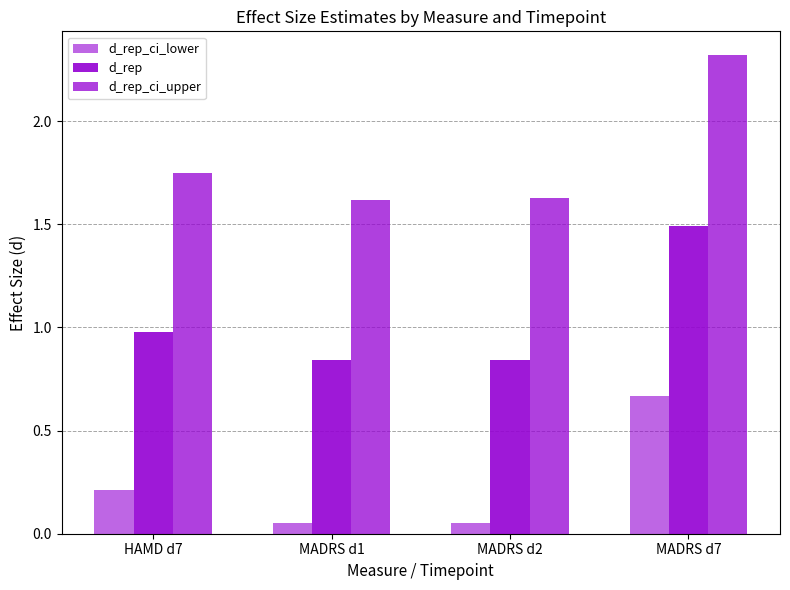

Read the d_rep_ci_upper value at HAMD d7.

1.8